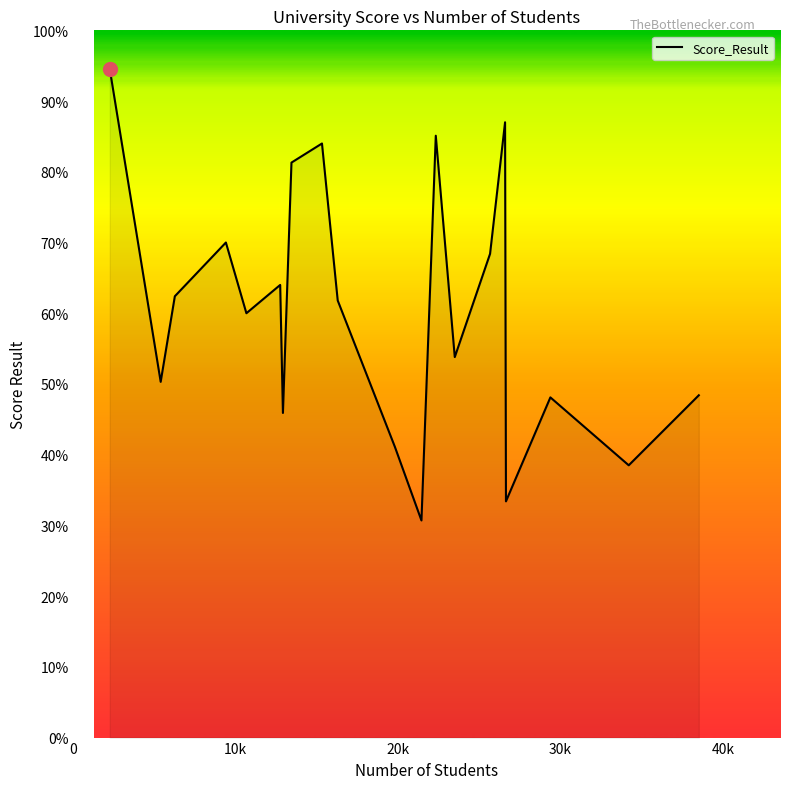

What is the greatest value displayed?

94.5